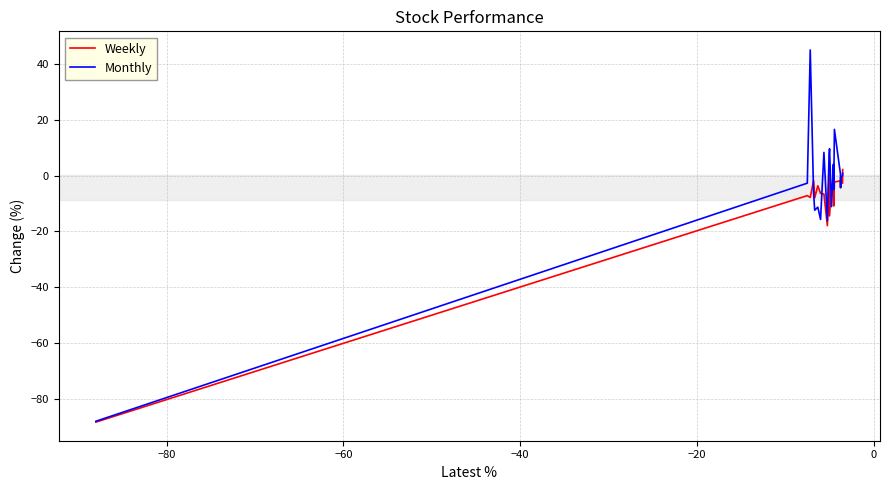

List the series in order of their peak value, highest first.

Monthly, Weekly